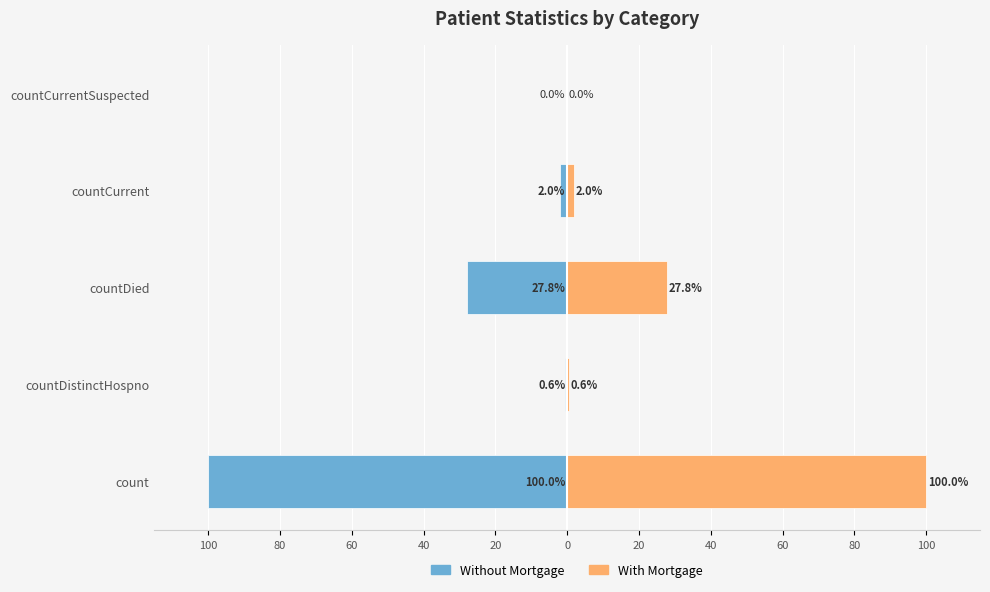

Is the value of With Mortgage at countCurrentSuspected greater than the value of Without Mortgage at countCurrent?

Yes